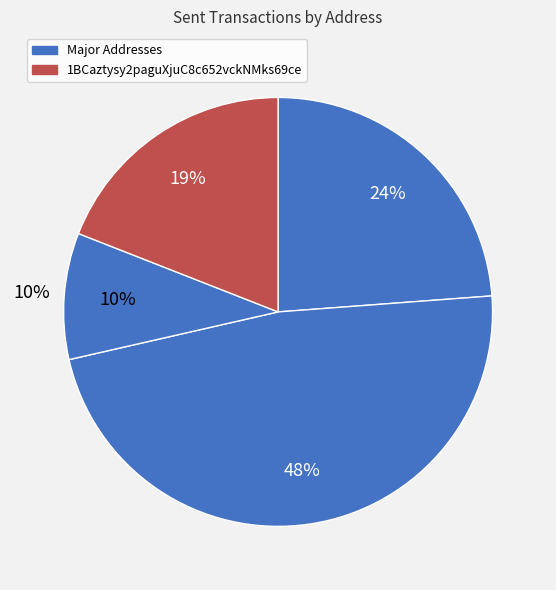

How many segments does this pie chart have?

4